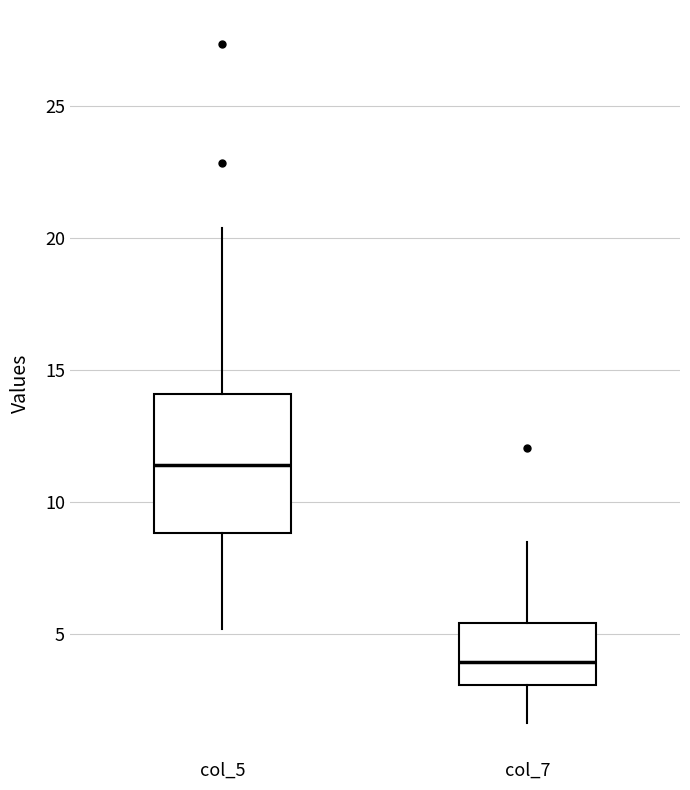

Reading left to right, read every box against the y-axis: the position of its median line, the range the box covers, and the ends of its whiskers. The values are not printed on the chart, so give them approximately, as read against the axis.

col_5: median 11.5, box 9.0 to 14.0, whiskers 5.0 to 20.5
col_7: median 4.0, box 3.0 to 5.5, whiskers 1.5 to 8.5